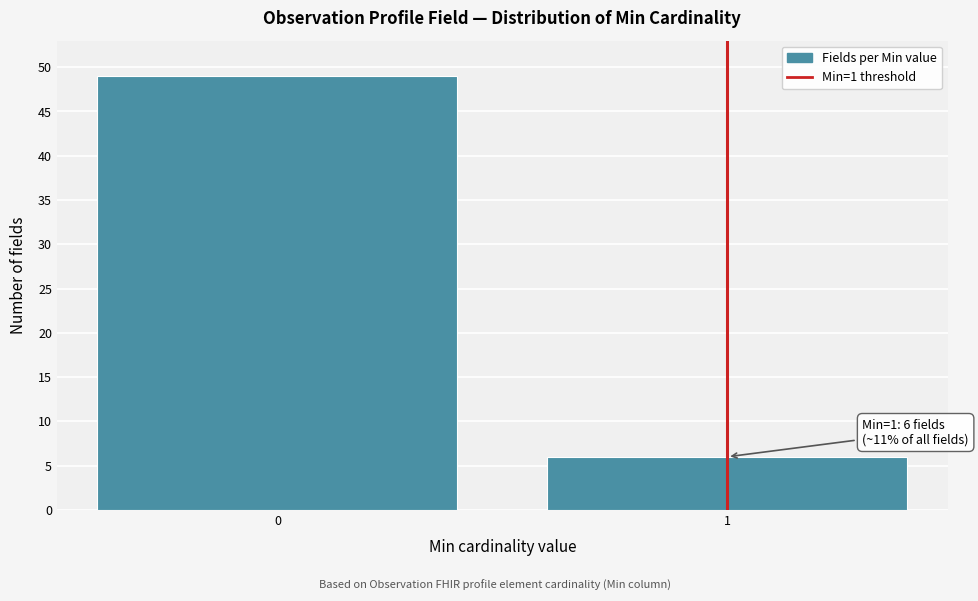

Reading right to left, transcribe all the data shown in this chart.

1=6	0=49